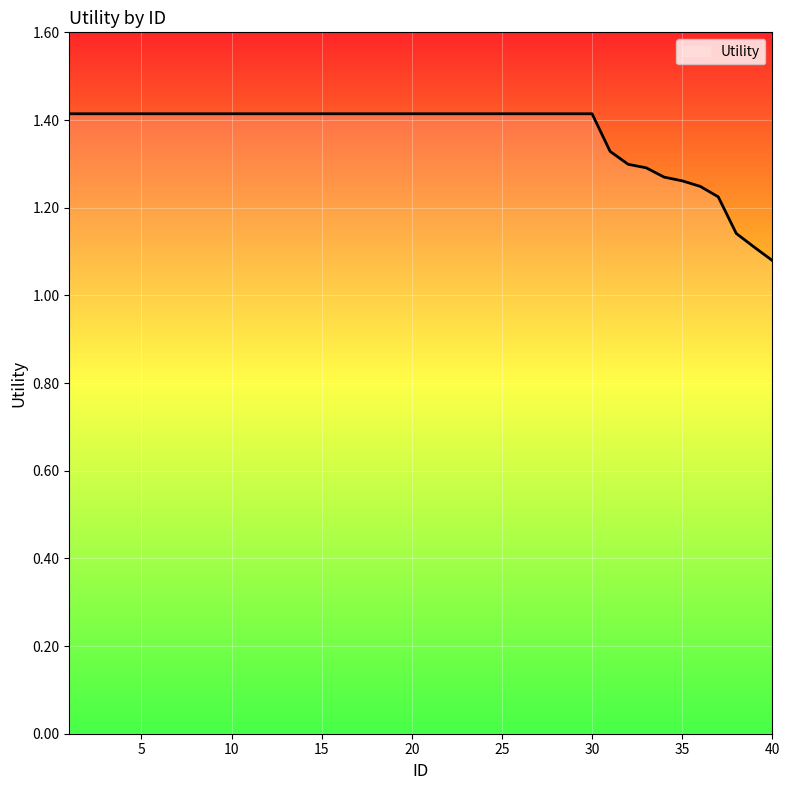

What is the greatest value displayed?

1.4